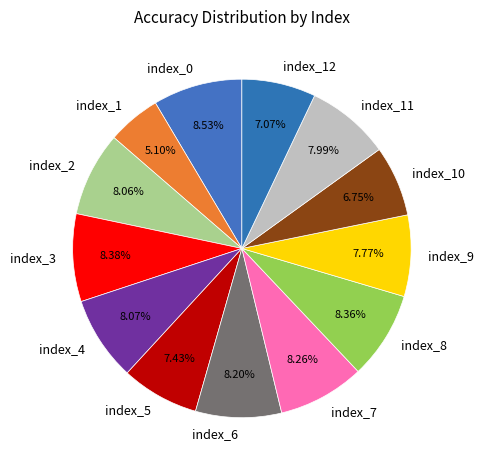

Count the number of slices in the pie.

13